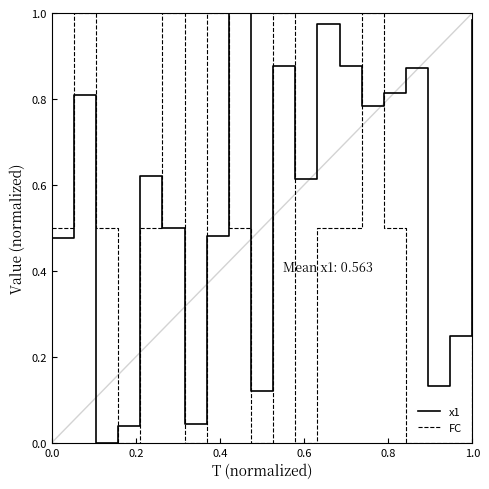

Which series has the largest total across all categories?

x1